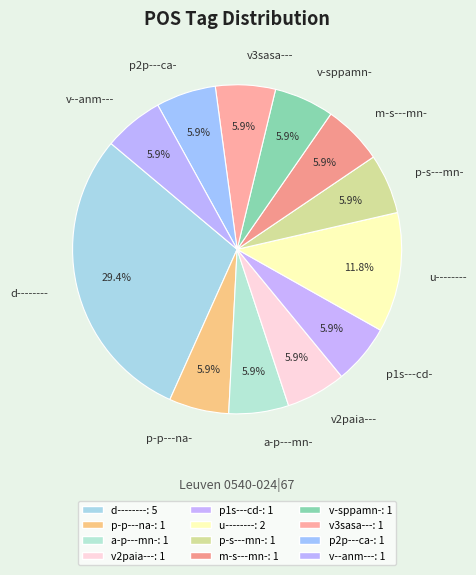

Which slice is the largest?

d--------